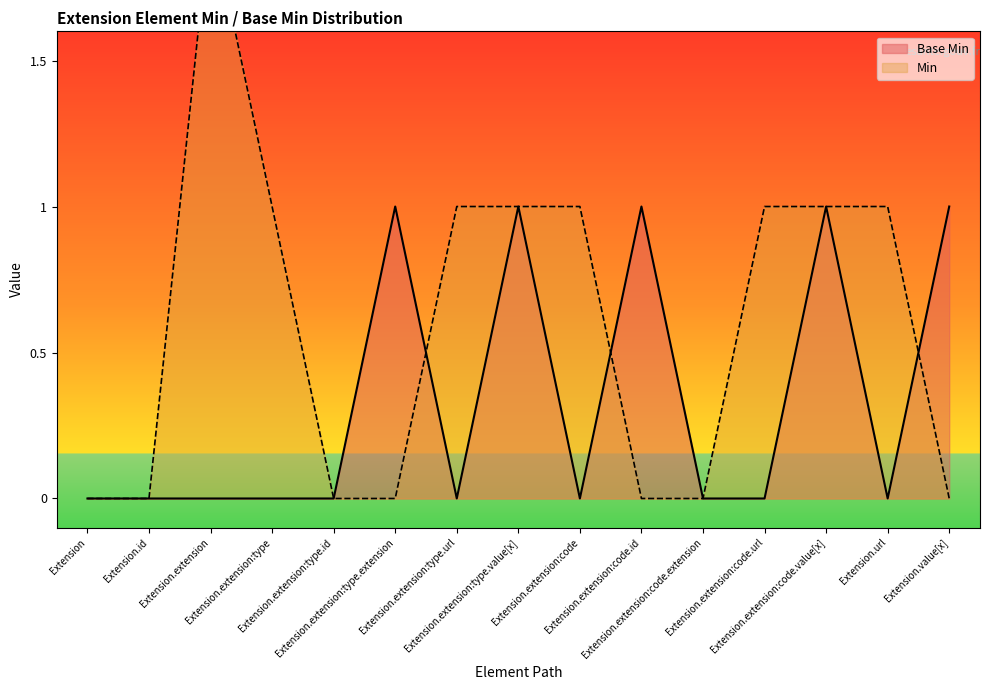

The chart shows a value of -1 at Extension.extension:type.id. True or false?

False